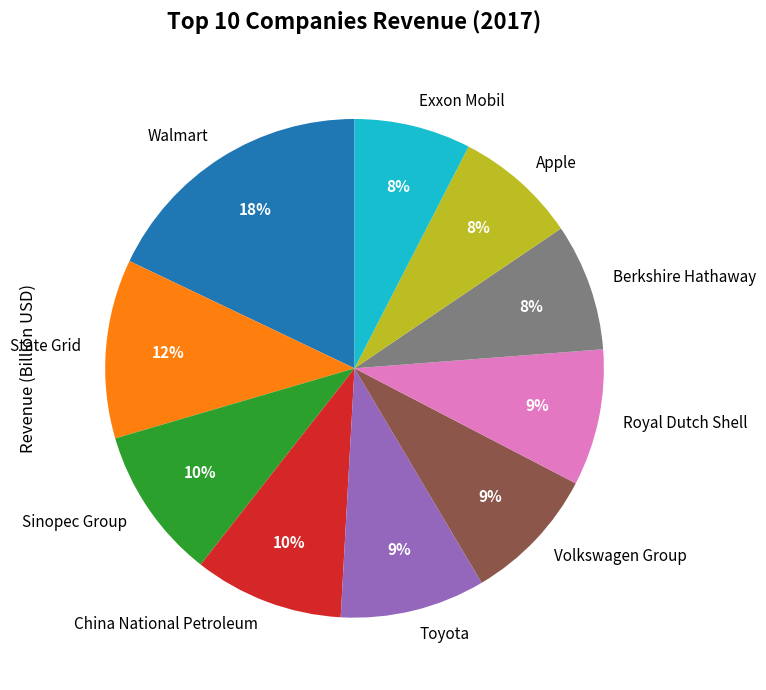

How many slices are in this pie chart?

10